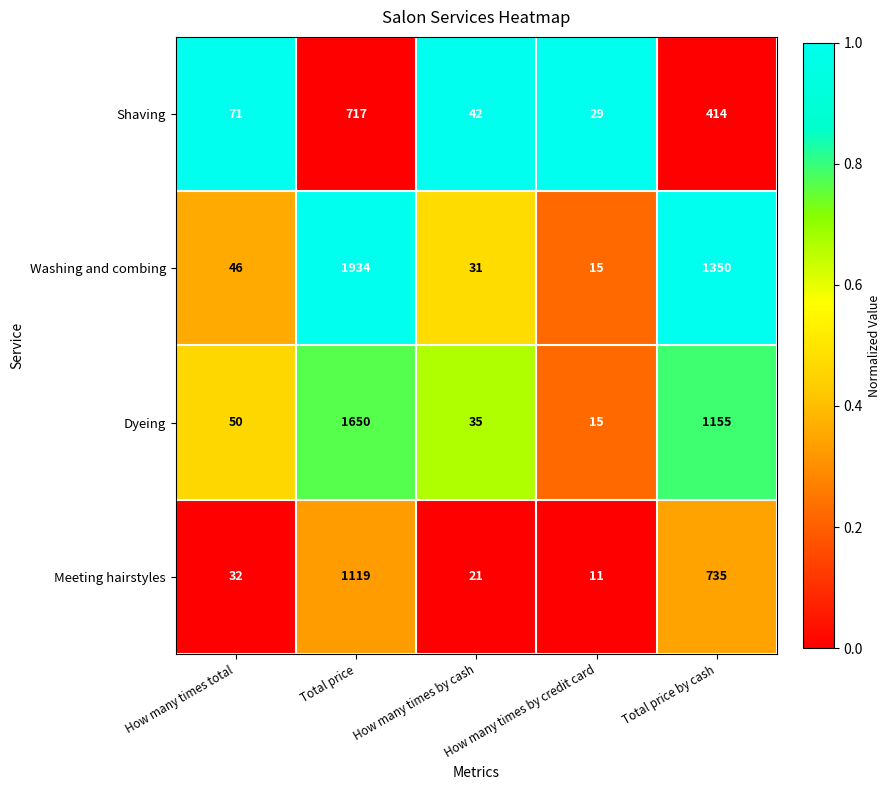

What is the sum of the Meeting hairstyles values at How many times total and Total price?

1151